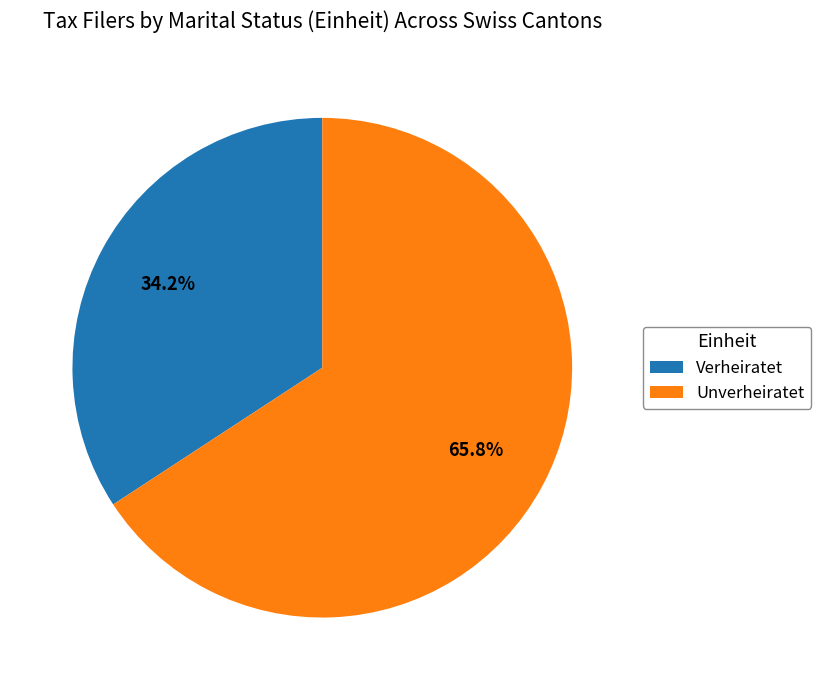

To the nearest percent, what is the difference between the largest and smallest slice percentages?

32%